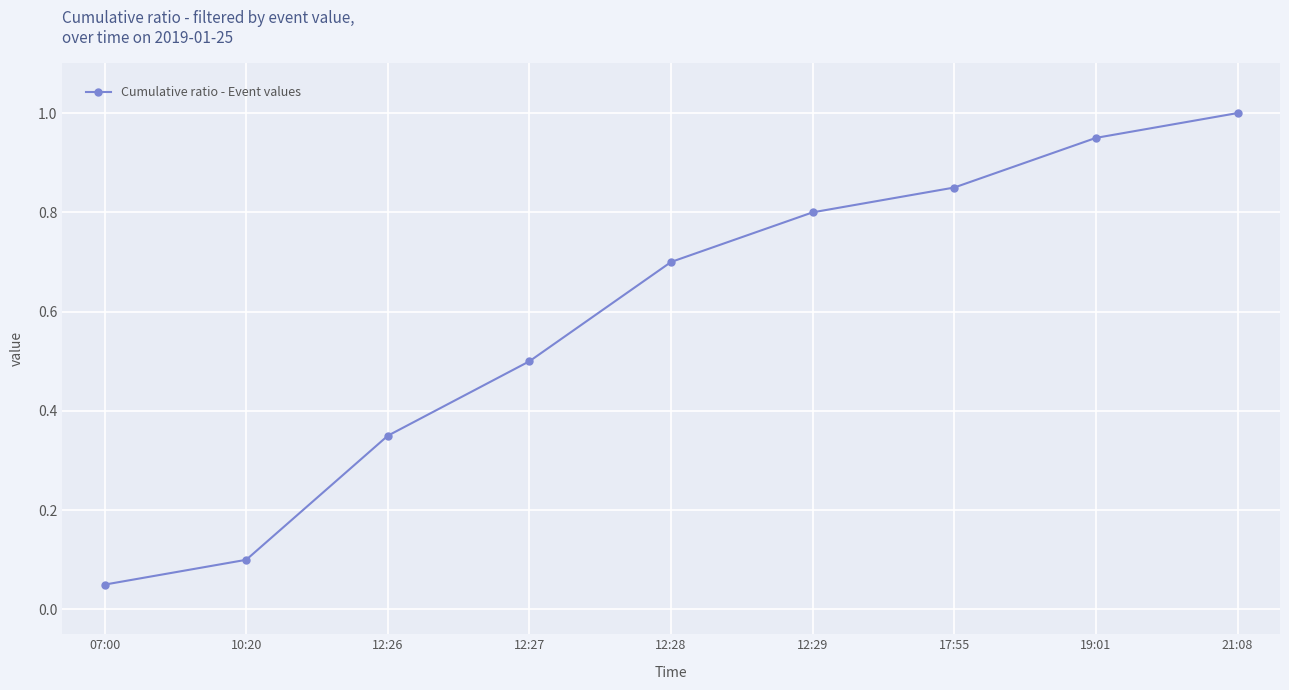

What is the label of the 8th point from the left?

19:01